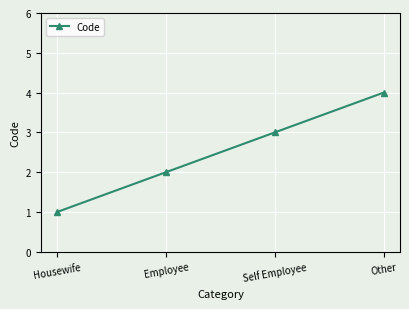

What is the change in value from Employee to Self Employee?

+1